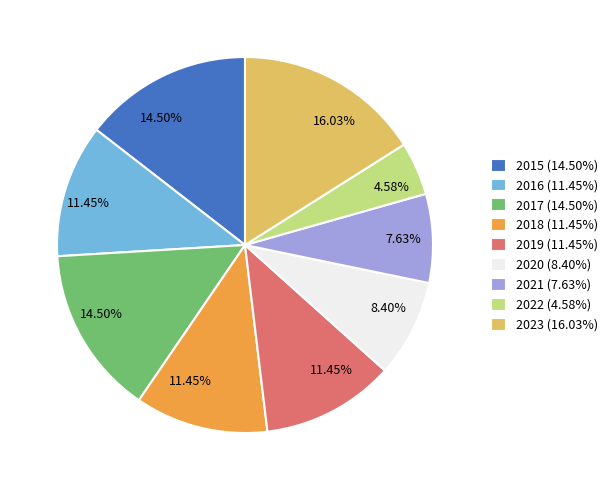

What percentage do 2021 and 2018 together represent?

19.1%